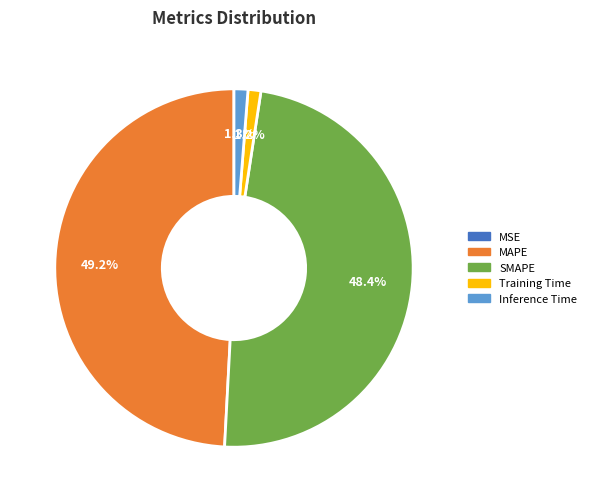

Which slice is the largest?

MAPE